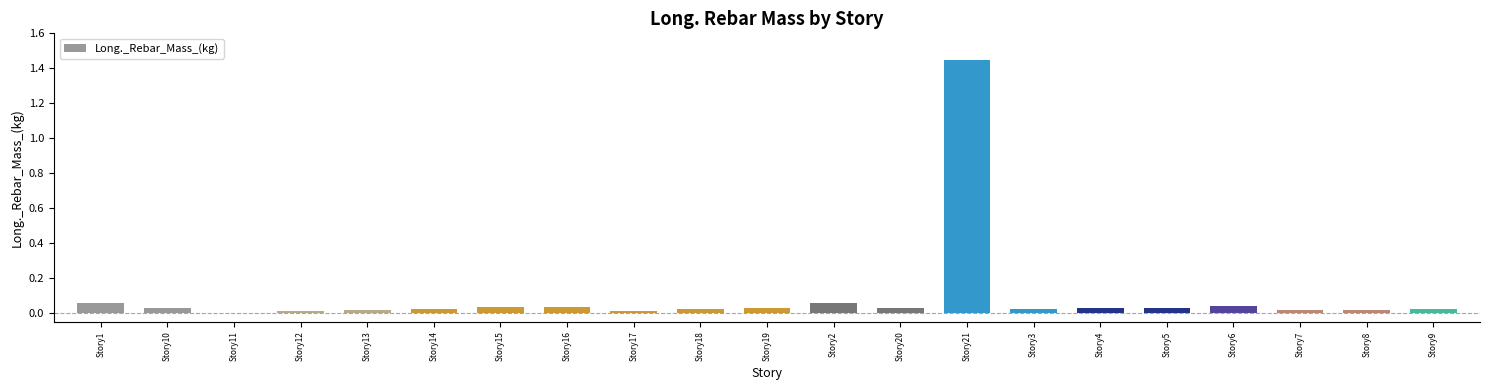

Which category has the highest value across all series?

Story21